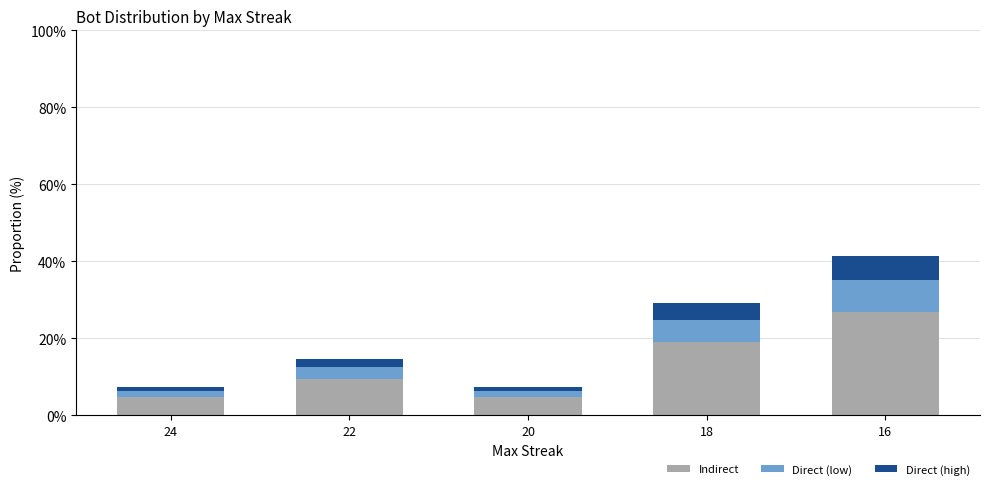

The value of Indirect at 18 is 12.9. True or false?

False